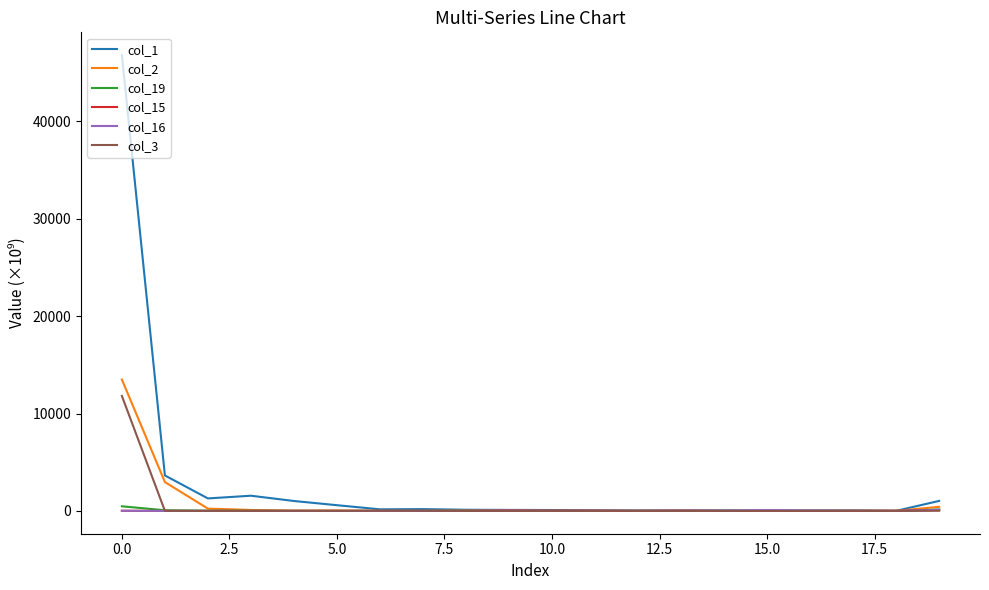

What is the maximum value shown in the chart?

46817.4